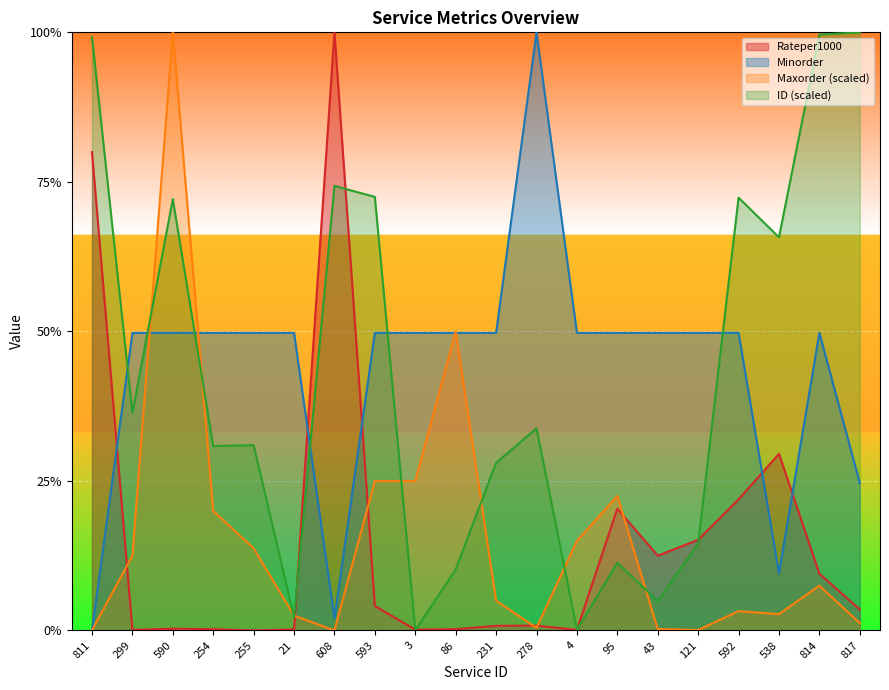

How many intersections are there between Maxorder_scaled and ID_scaled?

8